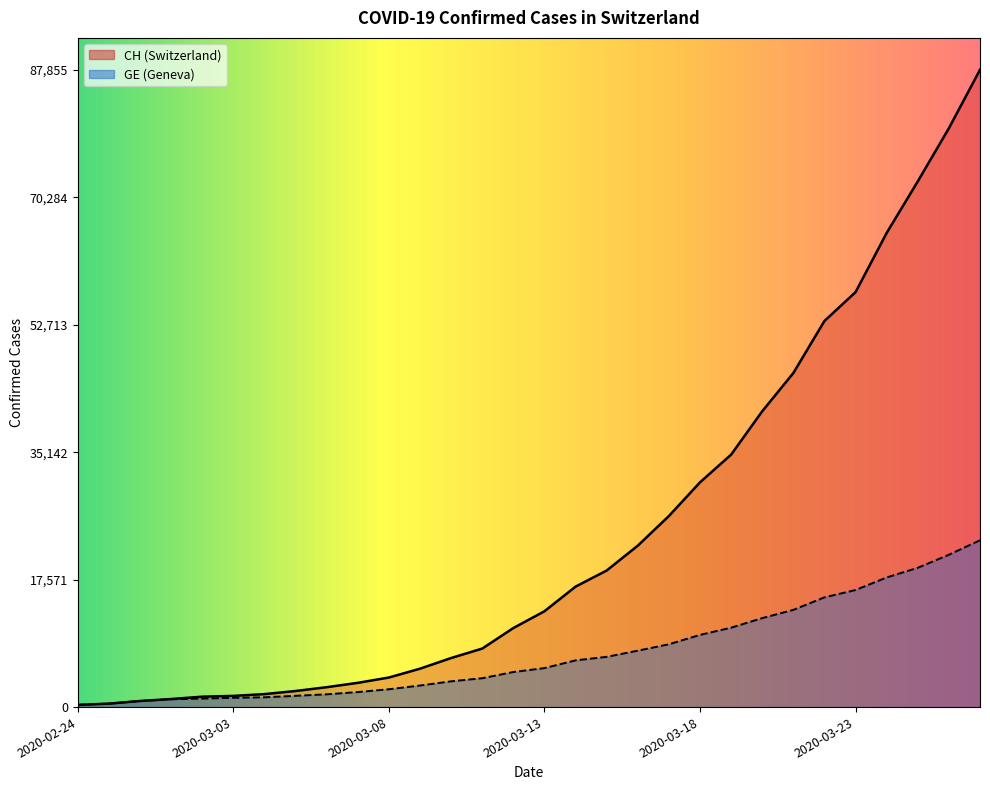

Is the value of CH at 2020-03-15 greater than the value of GE at 2020-03-07?

Yes